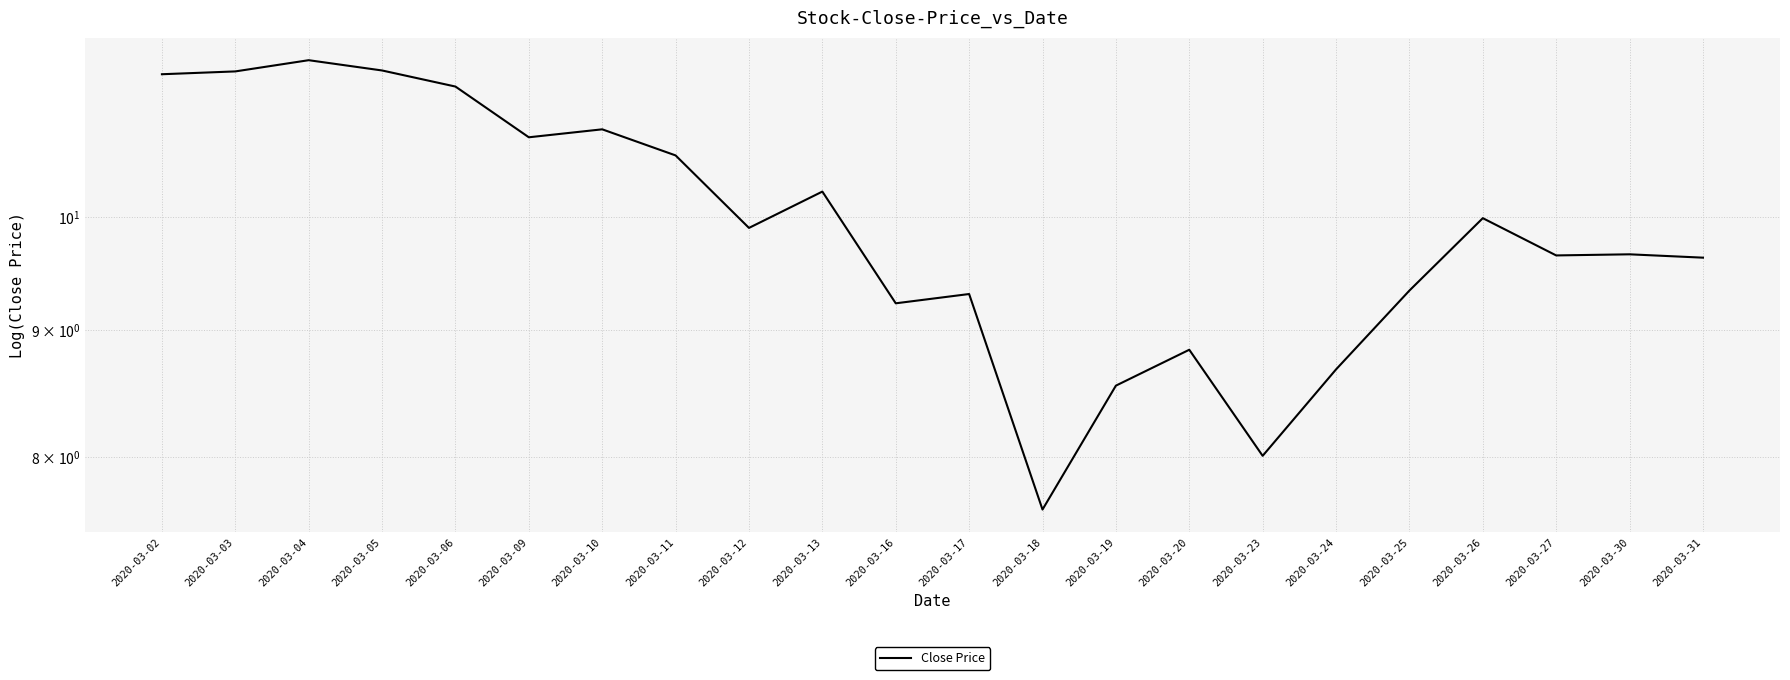

True or false: the data has more than 1 interior local peaks.

True